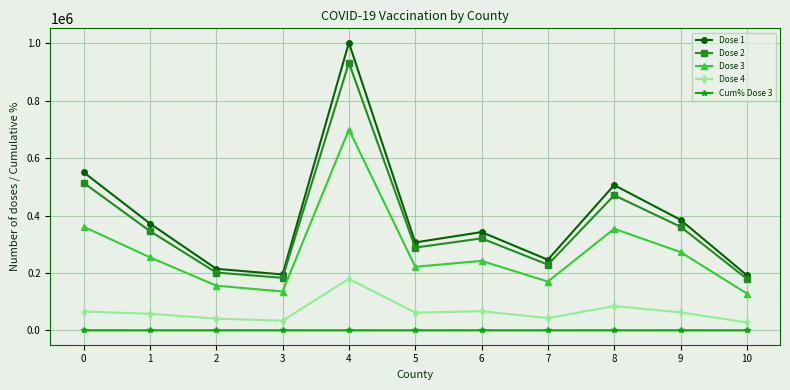

True or false: Dose 3 has more than 2 interior local peaks.

True